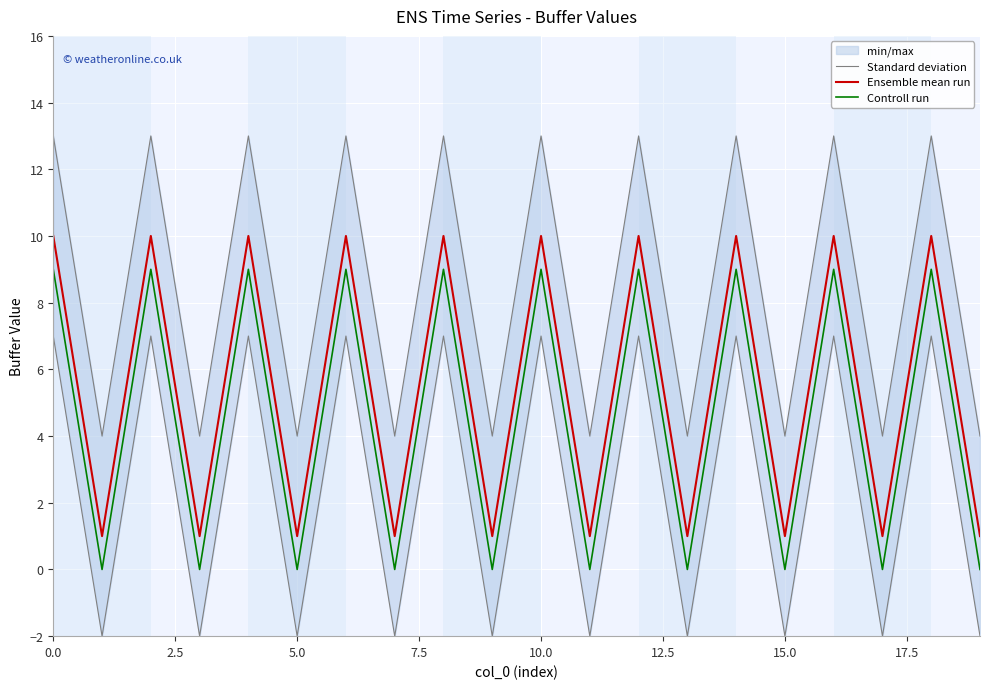

How many interior local peaks does the Controll run series have?

9